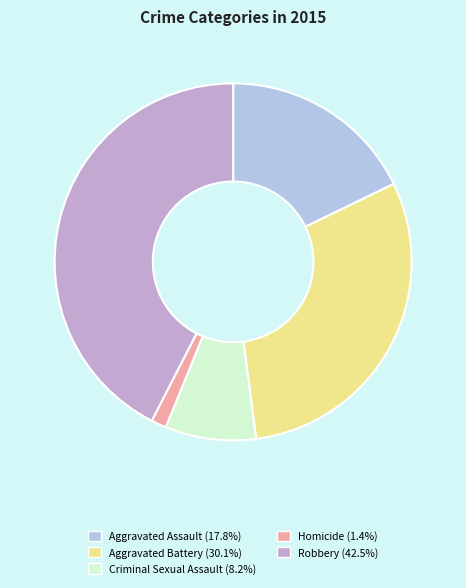

Which category has the smallest portion of the pie?

Homicide